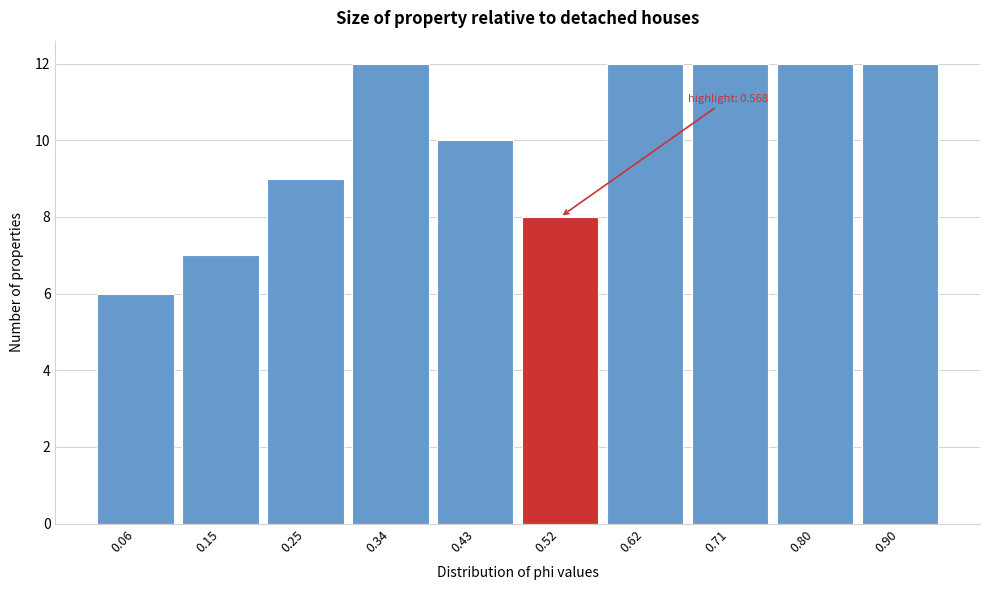

Reading right to left, extract all data points from this chart.

0.90=12	0.80=12	0.71=12	0.62=12	0.52=8	0.43=10	0.34=12	0.25=9	0.15=7	0.06=6